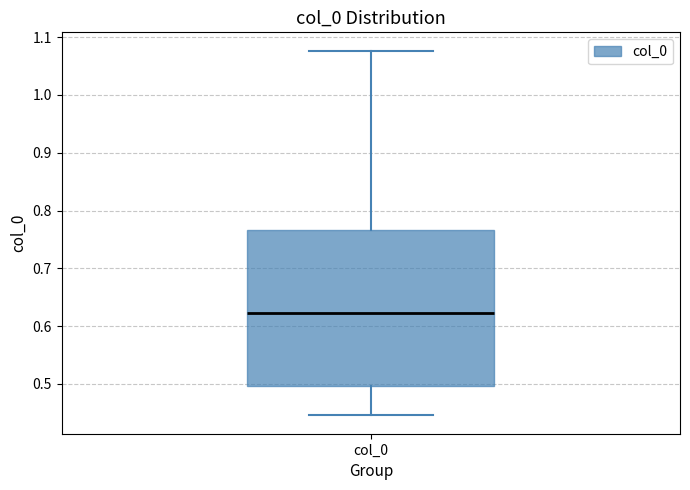

Read this box plot against the y-axis: the position of the median line, the range covered by the box, and the ends of both whiskers. The values are not printed on the chart, so give them approximately, as read against the axis.

median 0.62, box 0.50 to 0.77, whiskers 0.45 to 1.08